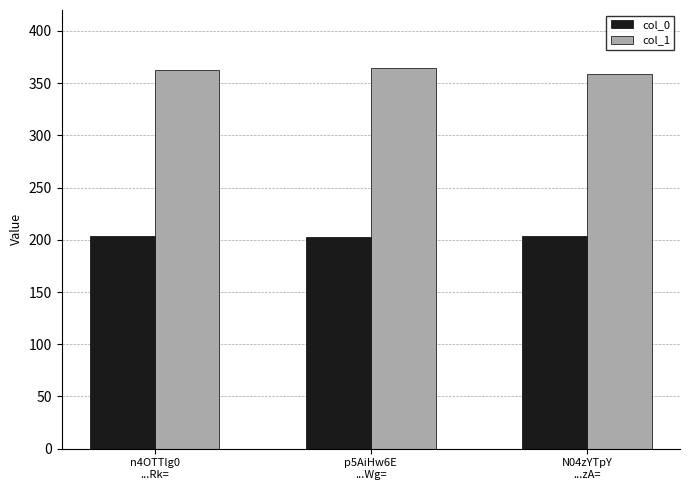

What is the maximum value for col_1?

364